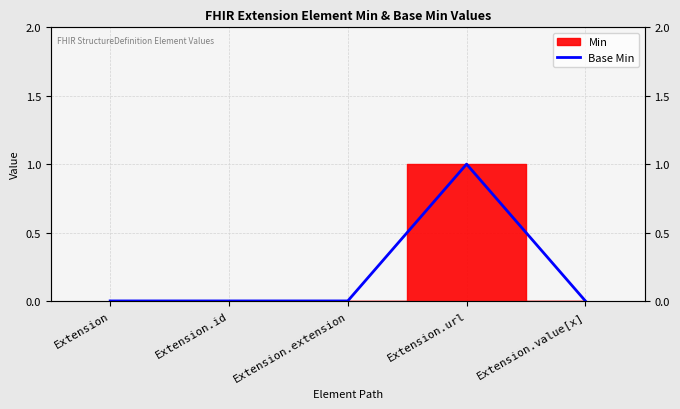

How many values are above zero?

1